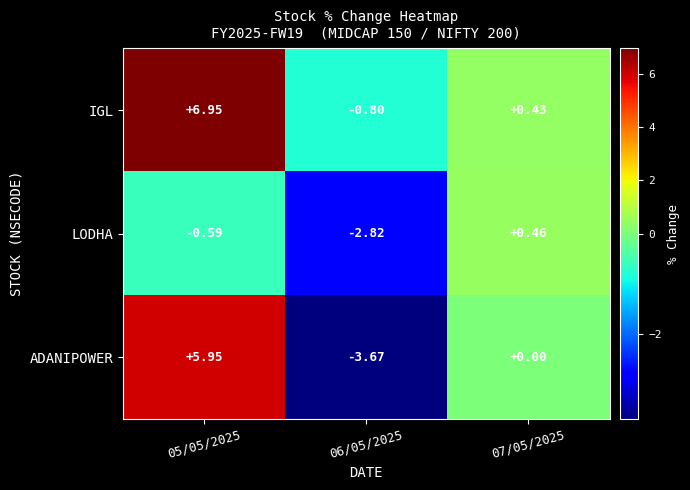

What is the spread (max minus min) of values at 06/05/2025?

2.9